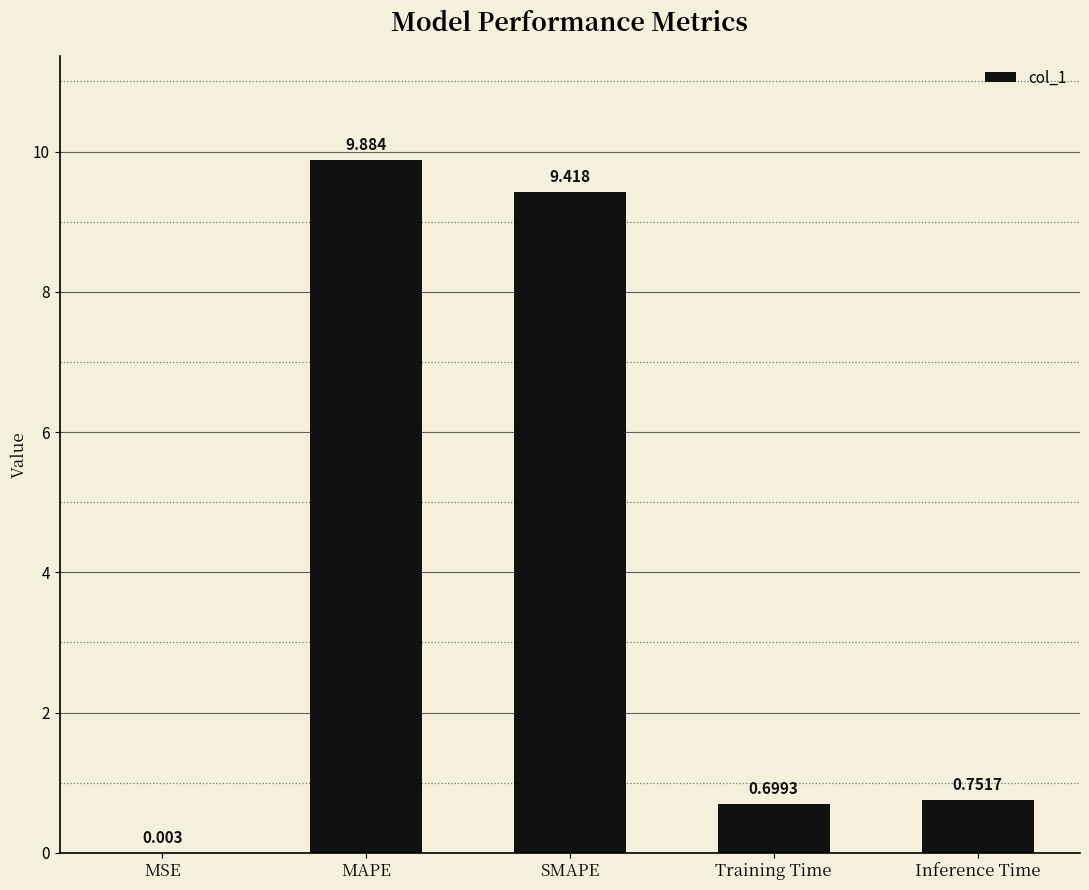

How many data points does each series have?

5